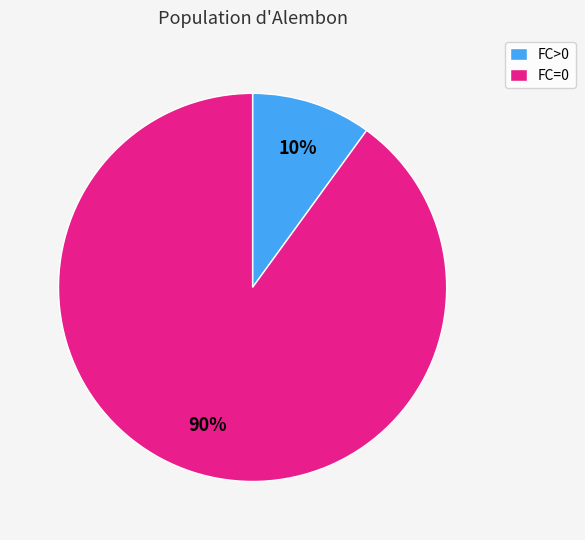

To the nearest percent, what is the difference between the largest and smallest slice percentages?

80%